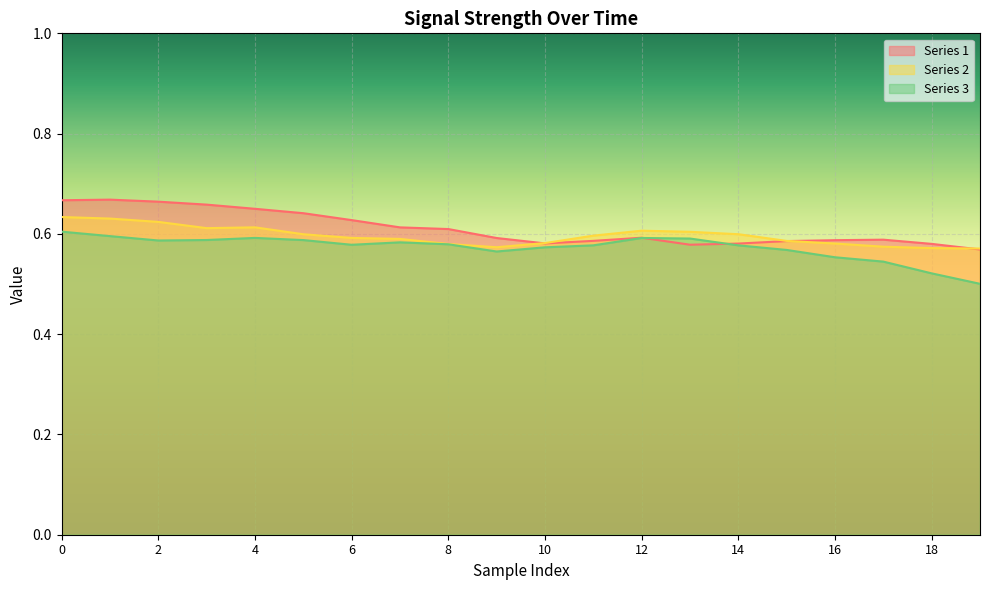

What are all the series names shown in the legend?

Series 1, Series 2, Series 3